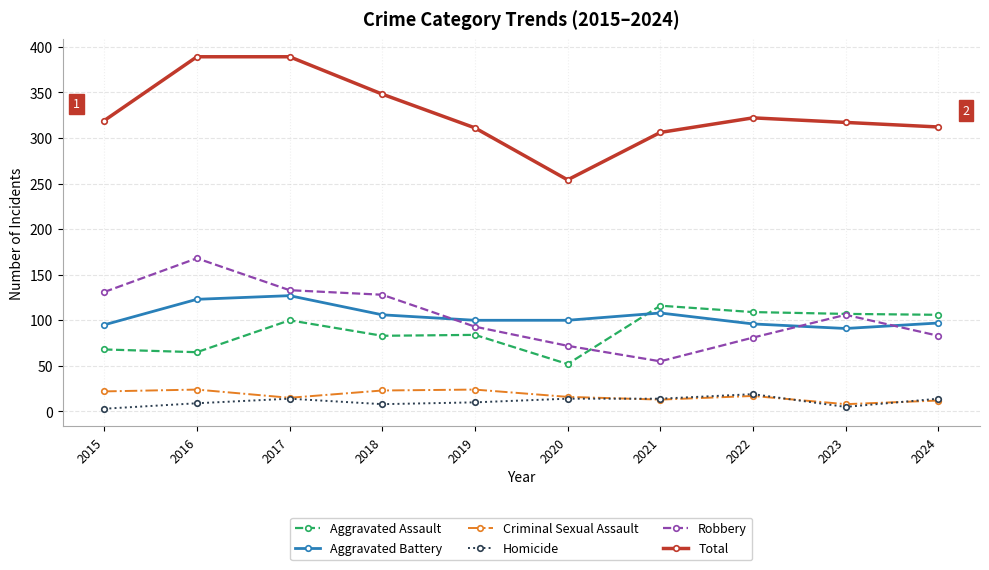

At how many categories does at least one series exceed 32?

10